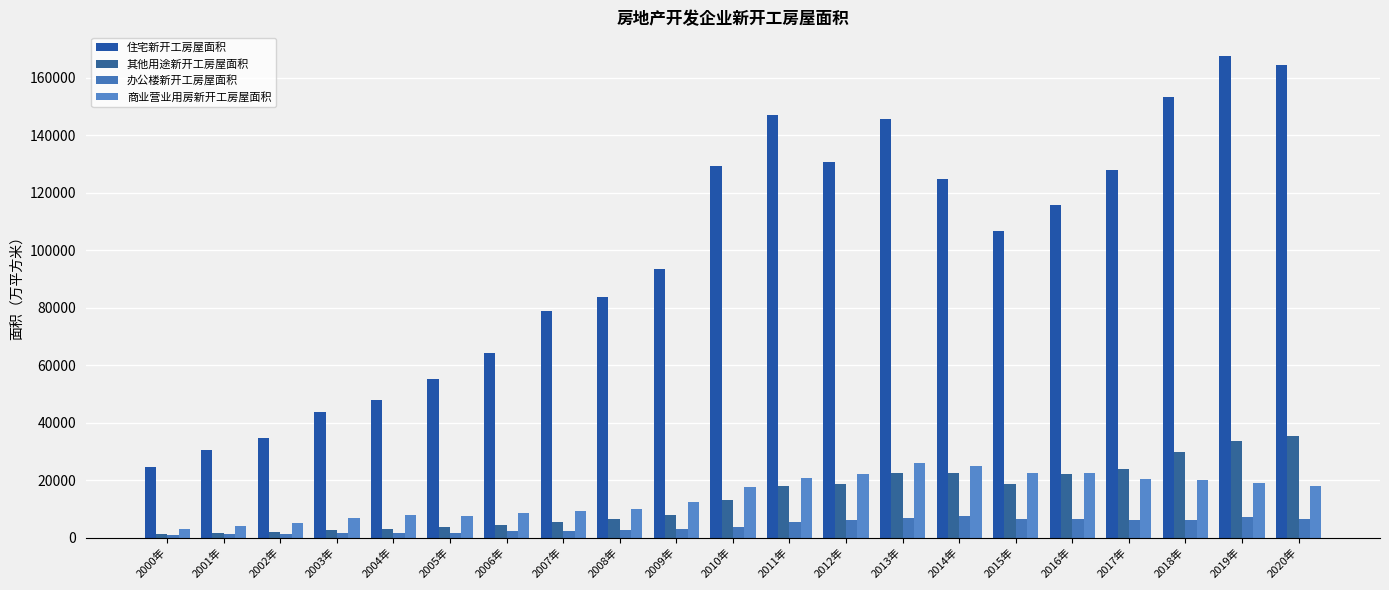

Where does the 住宅新开工房屋面积 series first go above 106651?

2010年